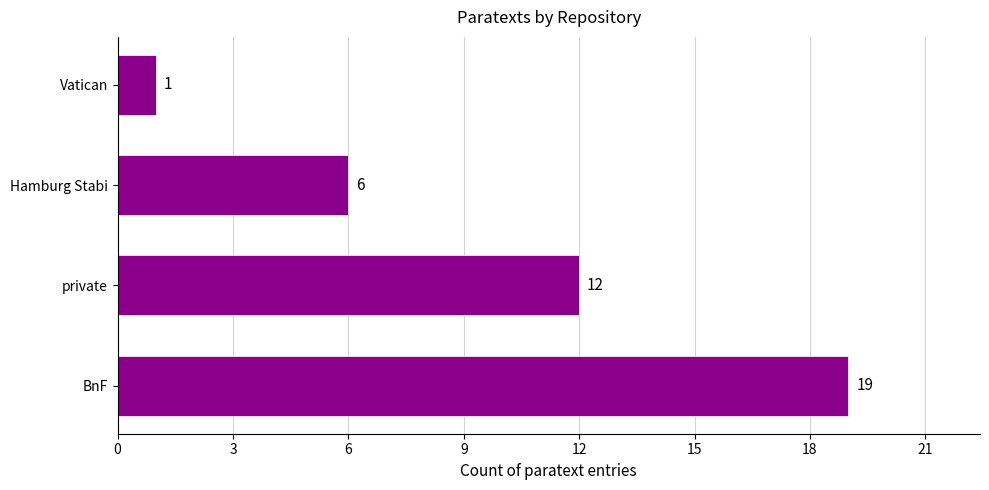

Are the bars grouped side by side (vs. stacked)?

No